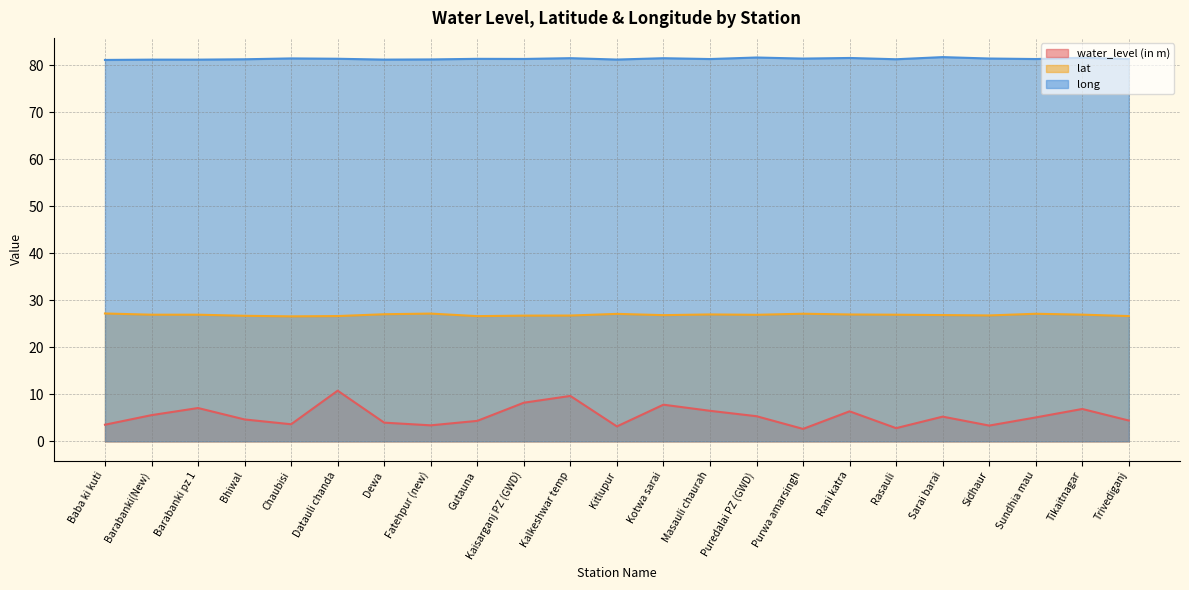

Between Barabanki pz 1 and Fatehpur (new), which series saw the biggest shift?

water_level (in m)